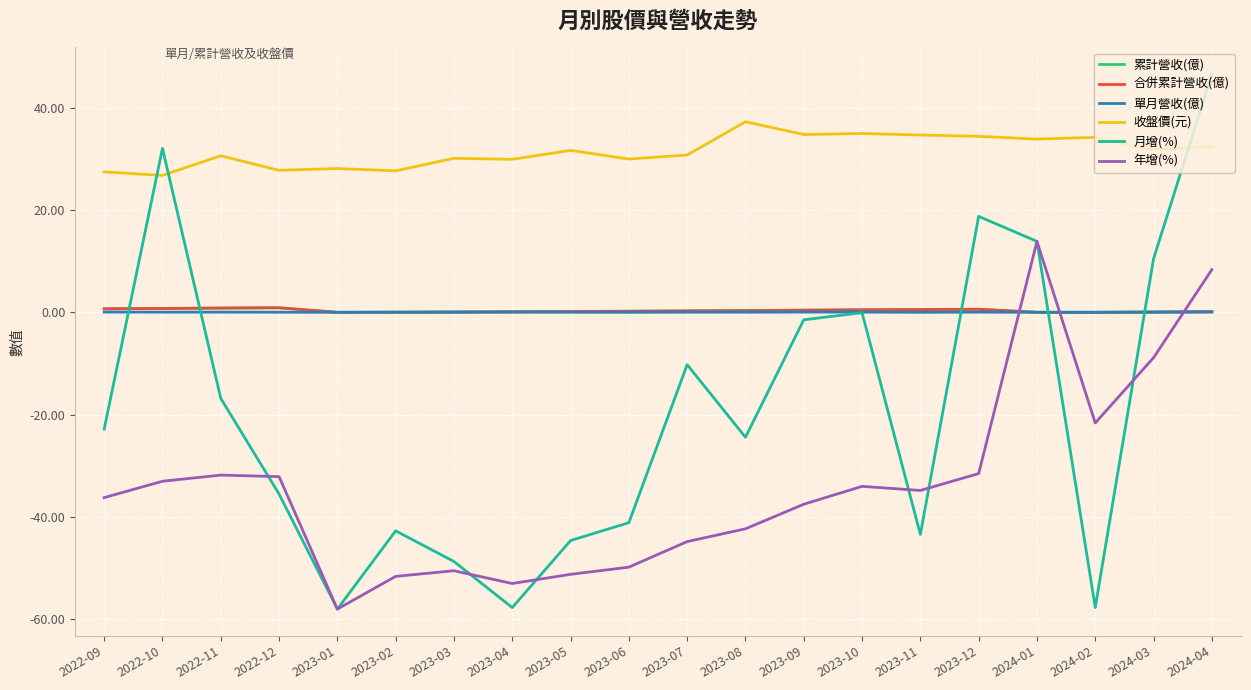

Which series has the widest spread of values?

月增(%)